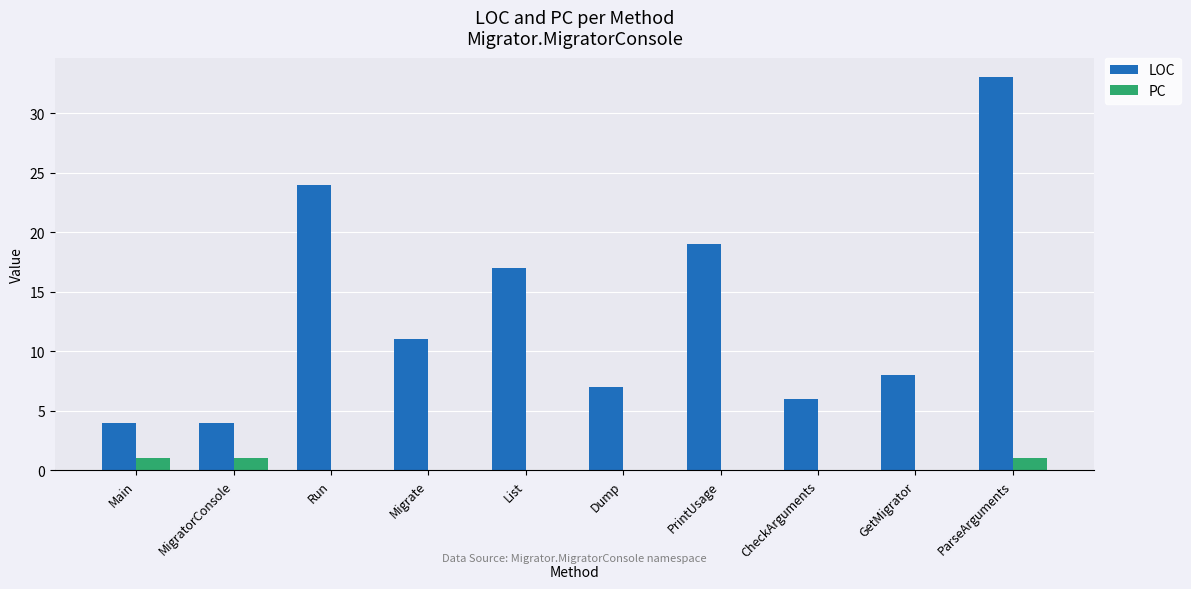

Reading left to right, what are all the values shown in this chart?

LOC: 4	4	24	11	17	7	19	6	8	33
PC: 1	1	0	0	0	0	0	0	0	1